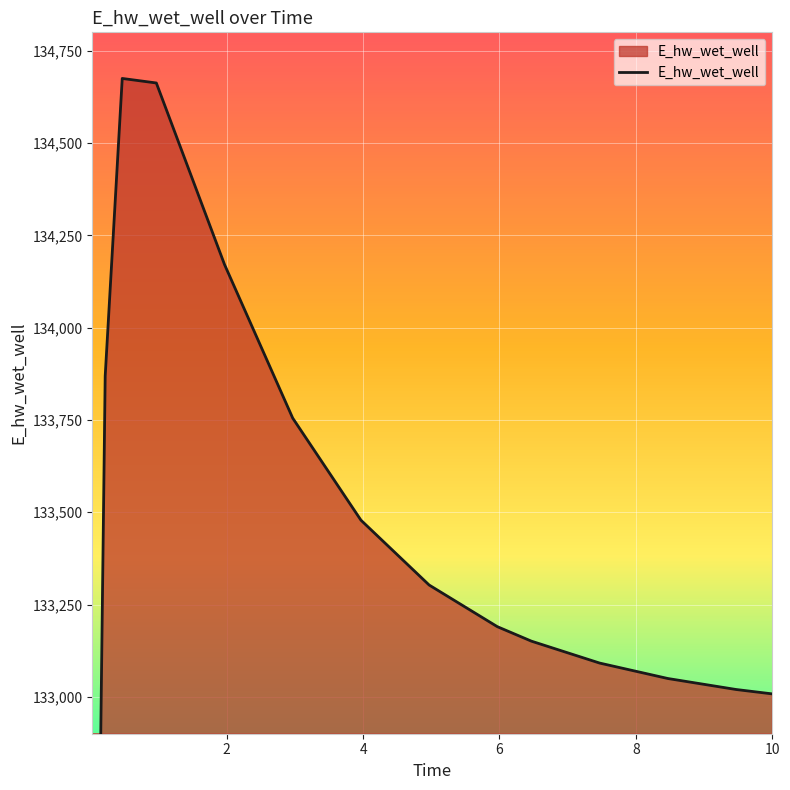

True or false: the data shows 67819.2 at 9.46875.

False